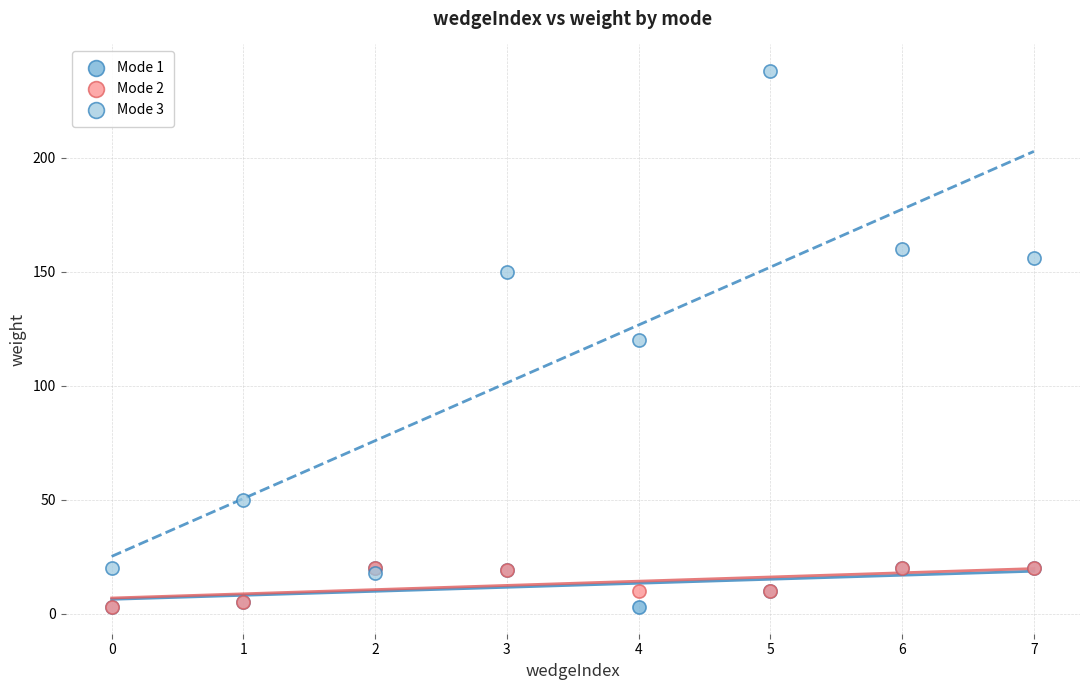

Which series has the largest Y range (max minus min)?

Mode 3